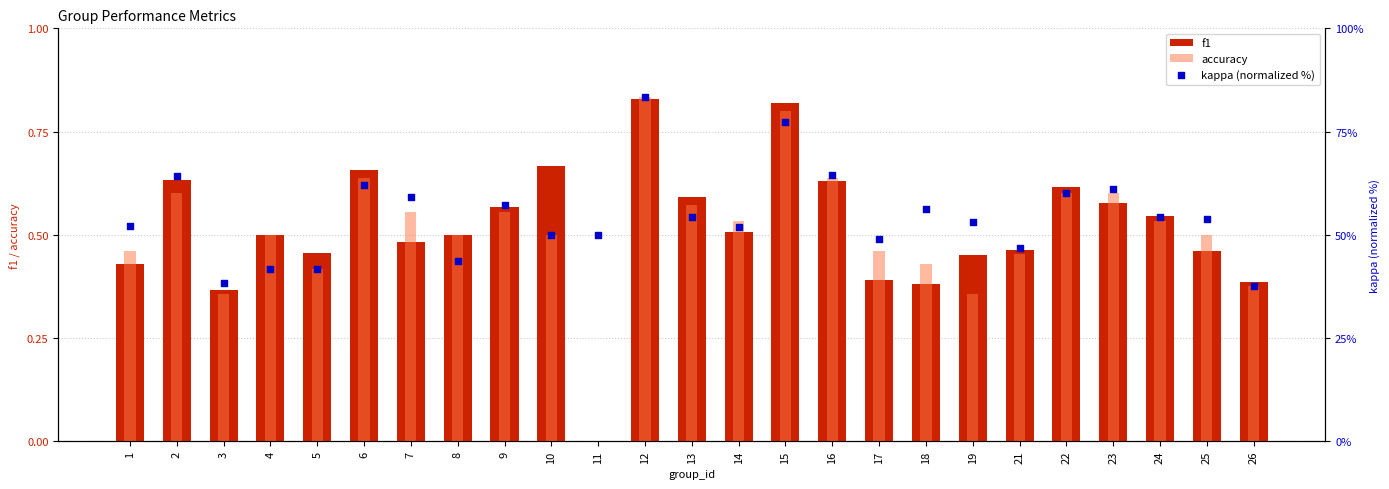

Is the value of f1 at 23 greater than the value of kappa (normalized %) at 12?

No